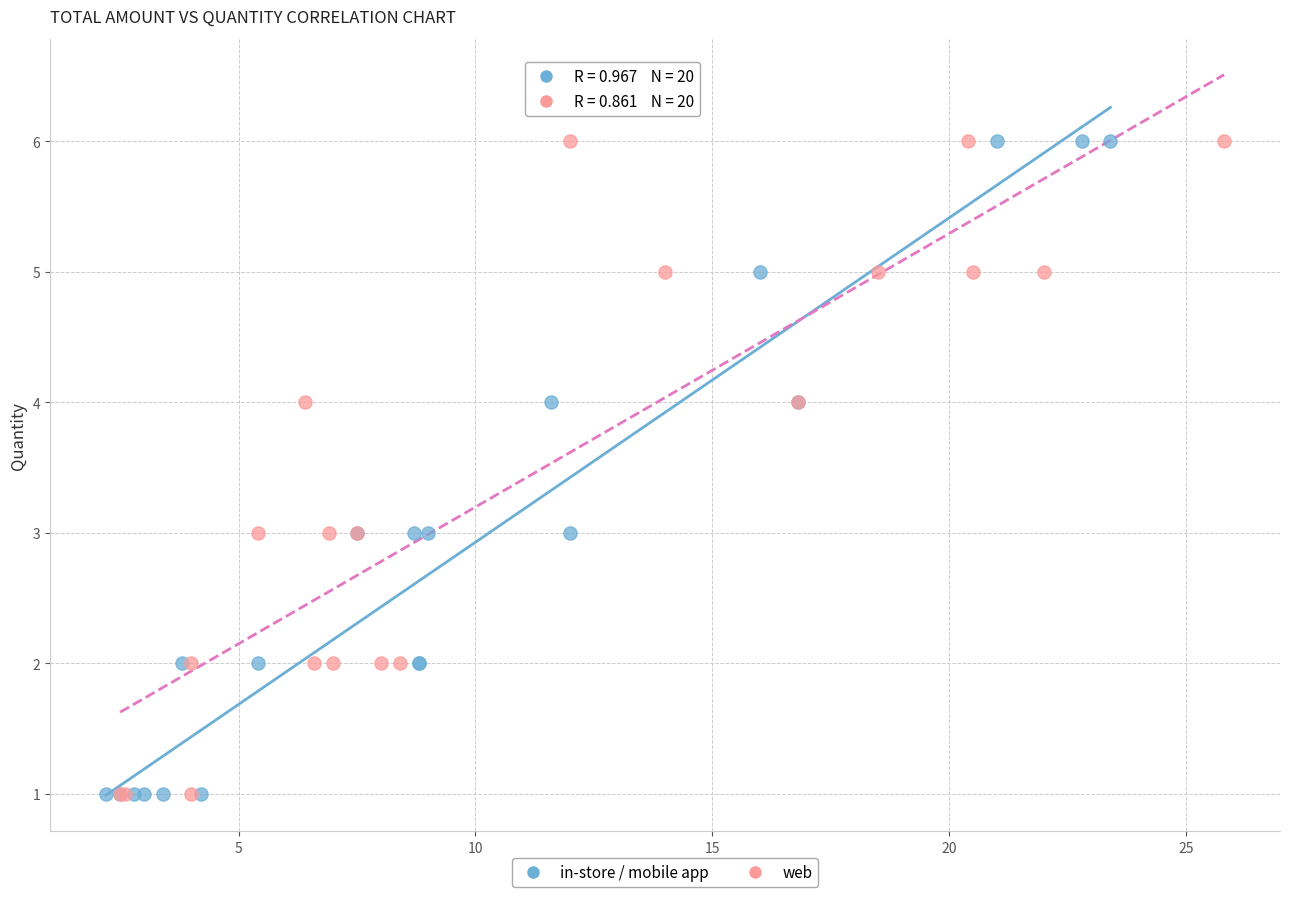

What are all the series names shown in the legend?

in-store / mobile app, web